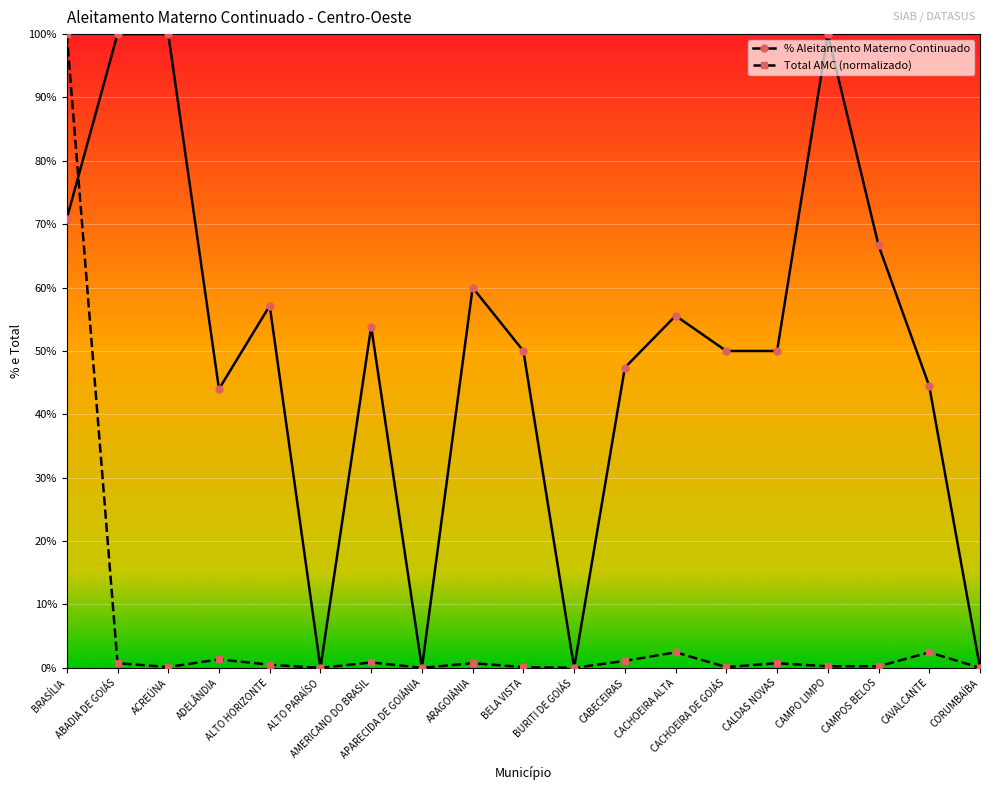

What are all the series names shown in the legend?

% Aleitamento Materno Continuado, Total AMC (normalizado)